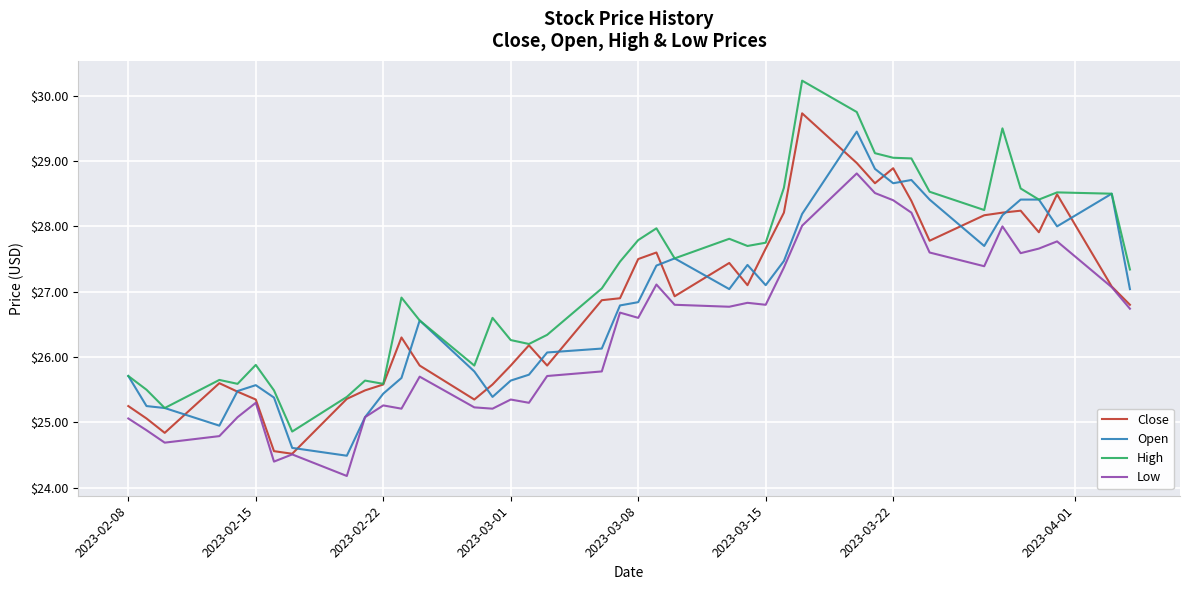

What is the maximum value shown in the chart?

30.2